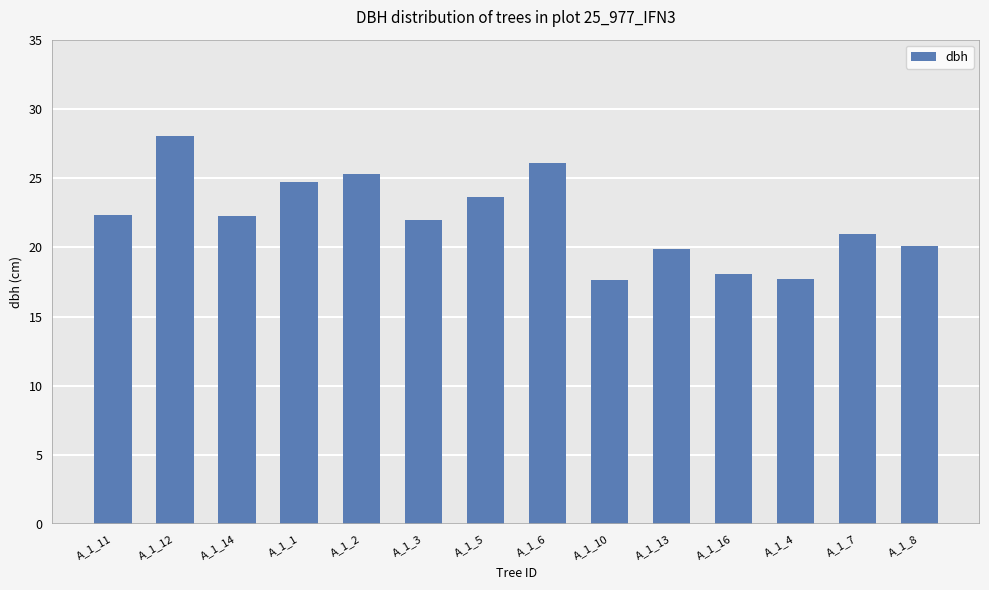

What is the approximate value at A_1_3?

21.9